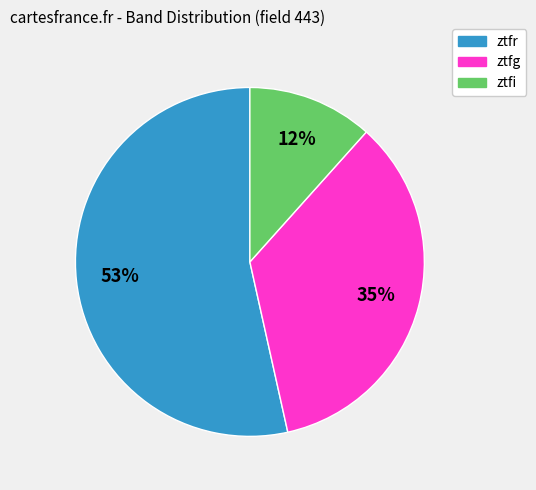

Count the number of slices in the pie.

3